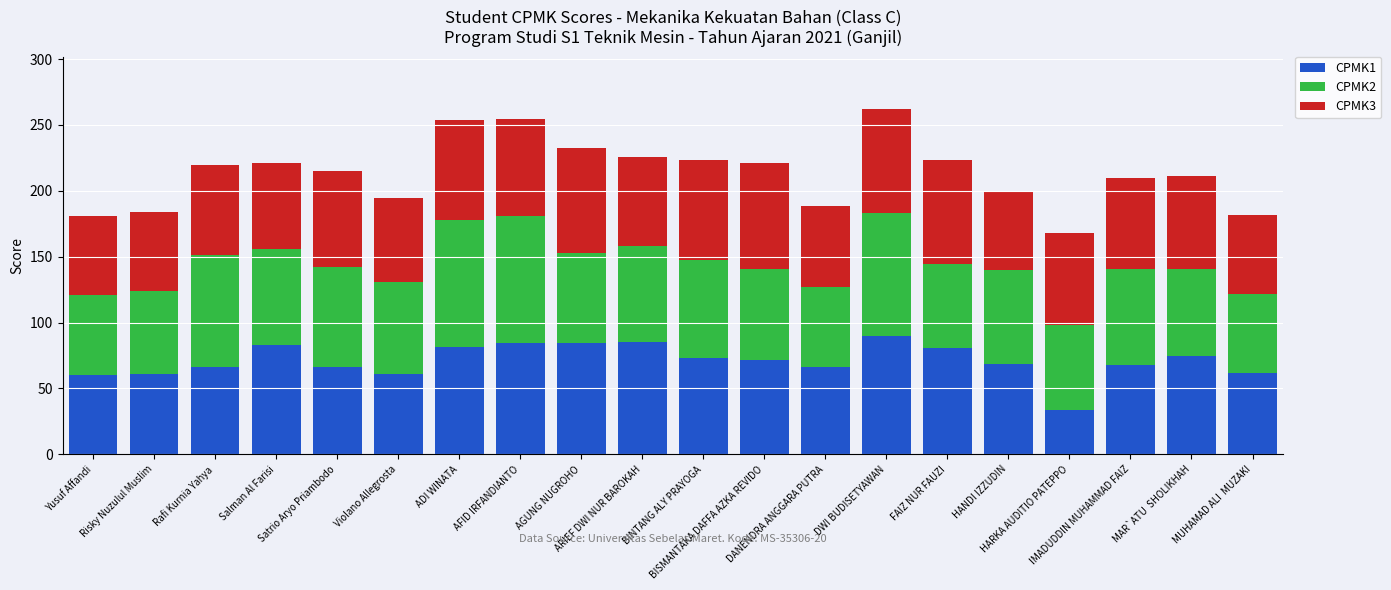

What are all the series names shown in the legend?

CPMK1, CPMK2, CPMK3